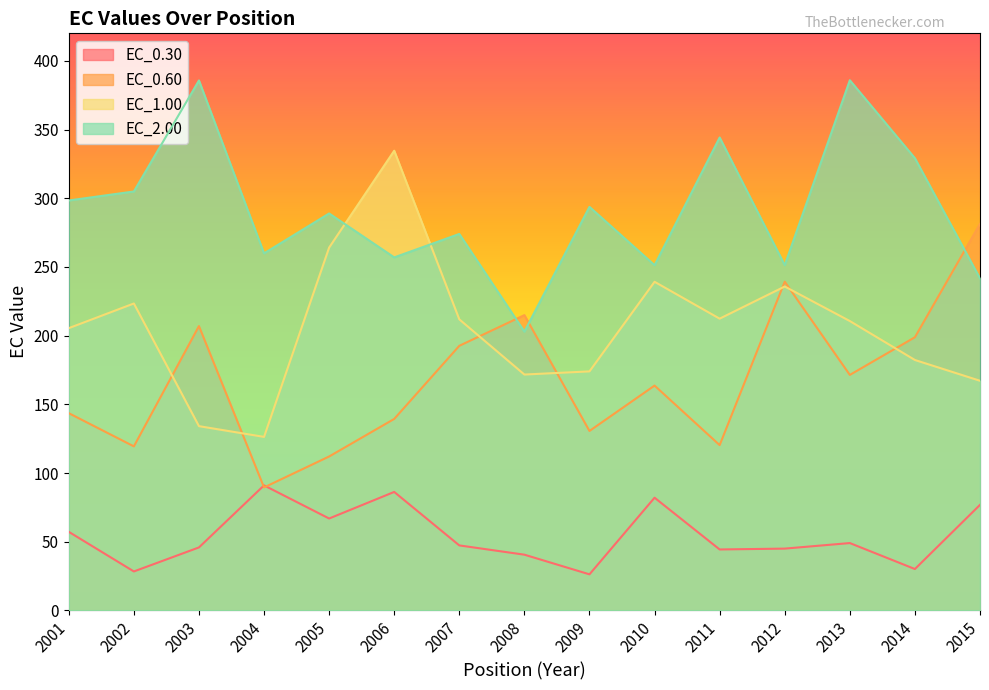

Rank the series by their average value, from lowest to highest.

EC_0.30, EC_0.60, EC_1.00, EC_2.00